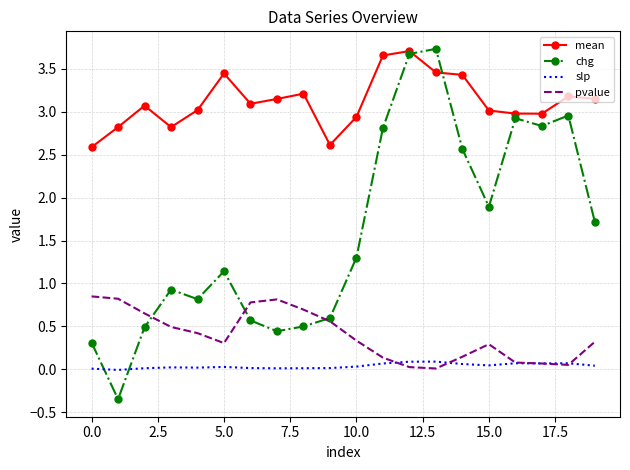

Which series has the widest spread of values?

chg